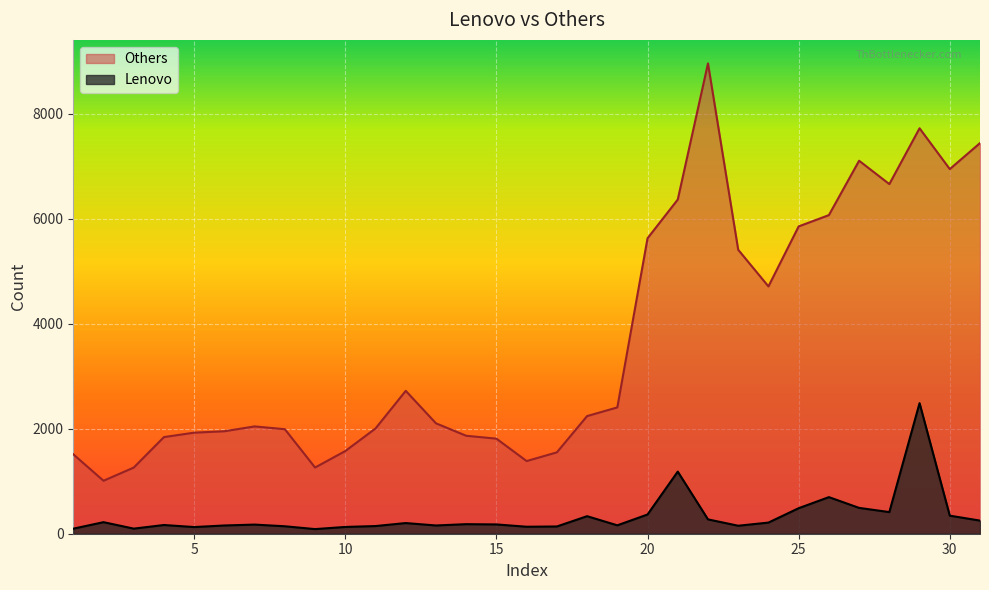

Reading left to right, transcribe all the data shown in this chart.

Others: 1513	1009	1260	1841	1925	1952	2044	1991	1261	1575	2005	2722	2103	1866	1811	1384	1550	2241	2406	5628	6366	8959	5409	4711	5854	6069	7105	6660	7723	6946	7441
Lenovo: 96	220	97	166	127	157	174	142	88	129	146	203	157	182	177	133	138	334	160	366	1183	273	152	212	486	697	492	412	2487	344	250